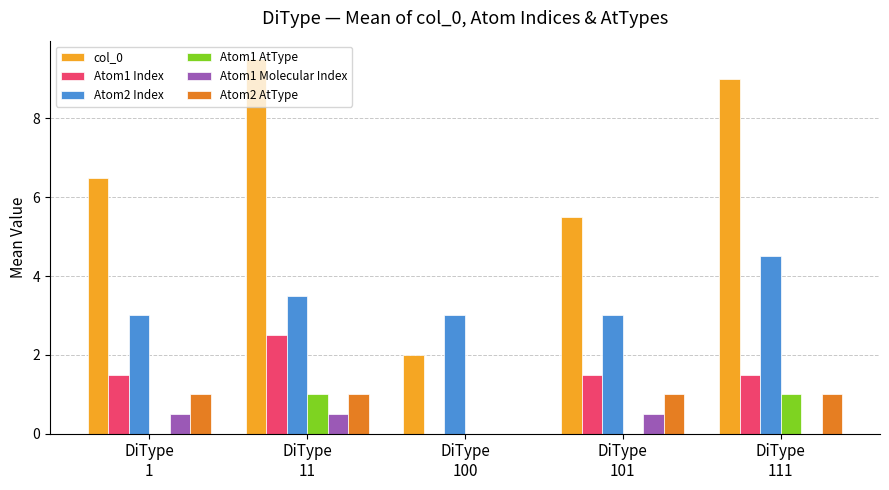

At which category is the sum across all series the highest?

DiType
11